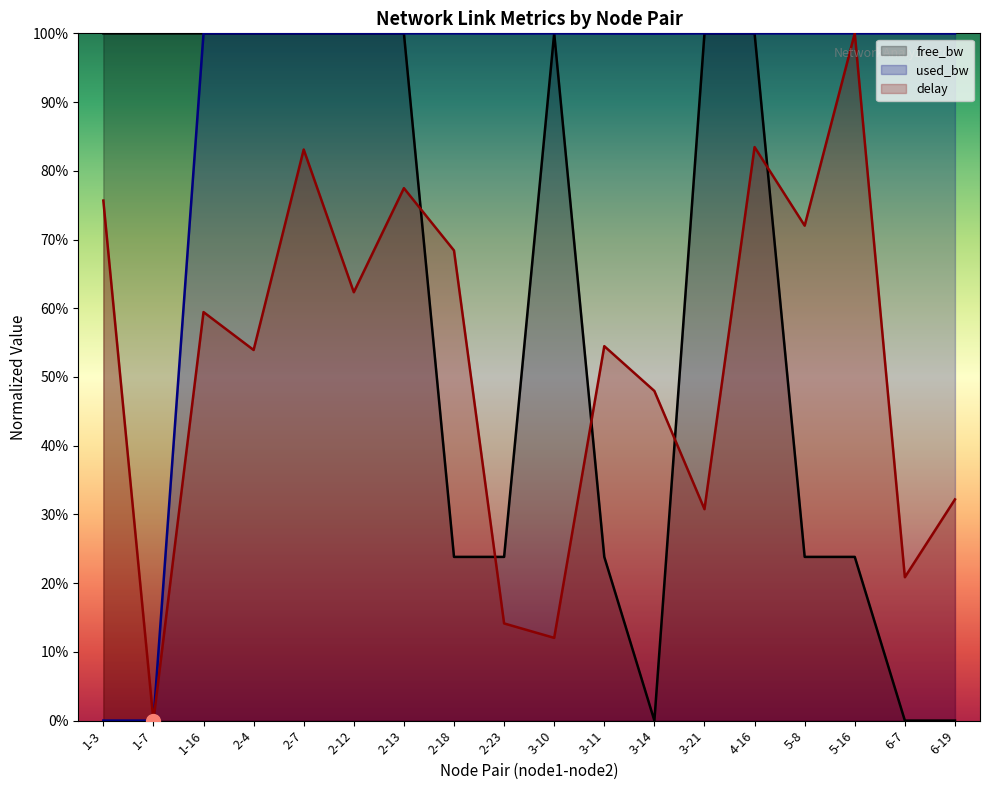

What is the total value across all series at 6-7?

120.9